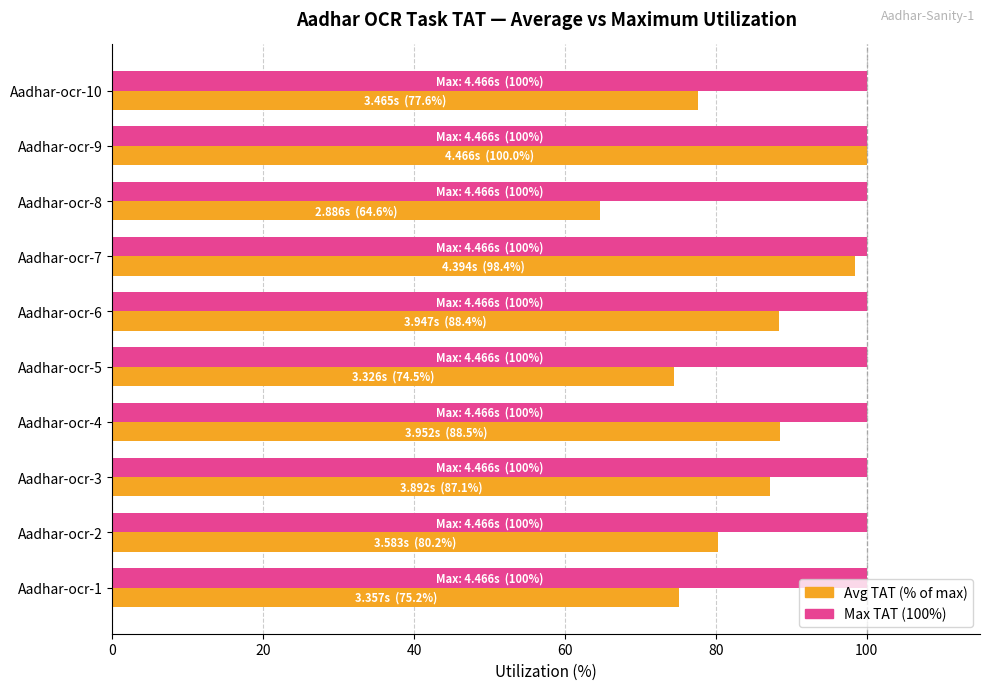

What is the spread (max minus min) of values at Aadhar-ocr-10?

22.4